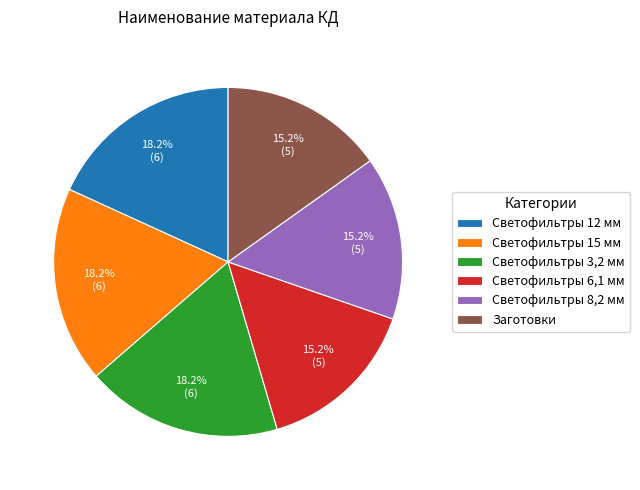

What is the ratio of the value at Светофильтры 6,1 мм to the value at Светофильтры 15 мм?

0.8